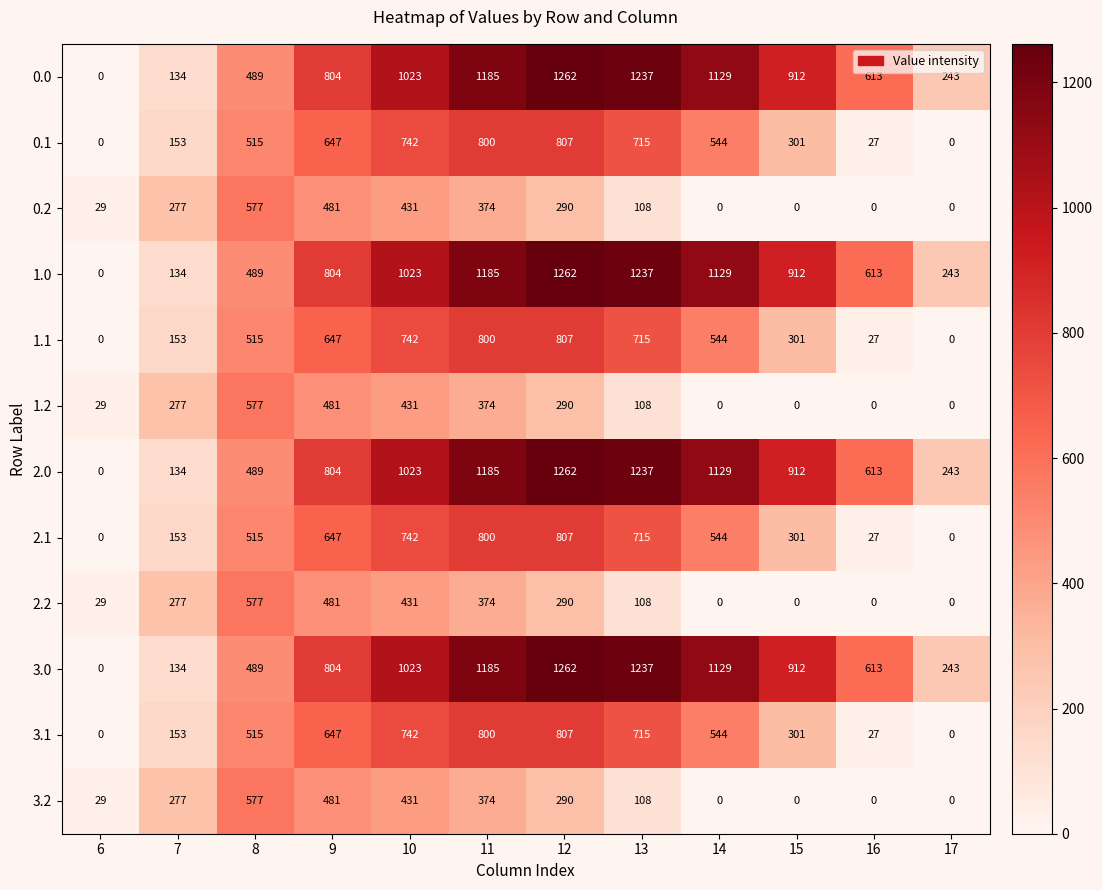

Count the number of data series in this chart.

12